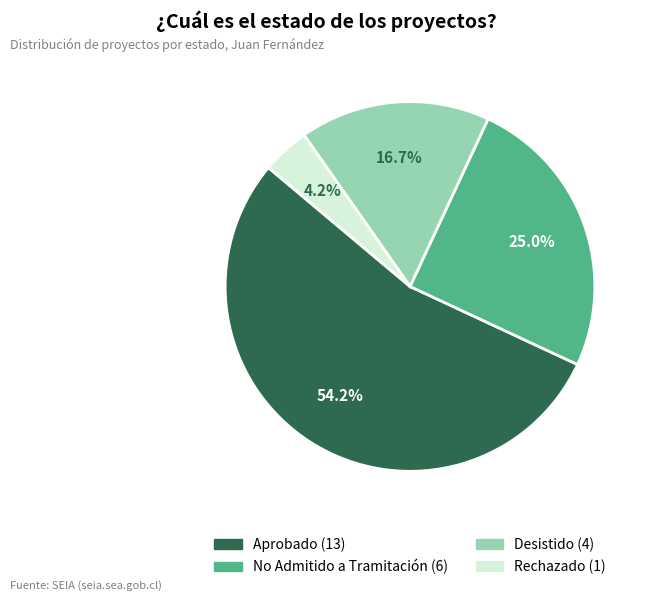

How many slices are in this pie chart?

4